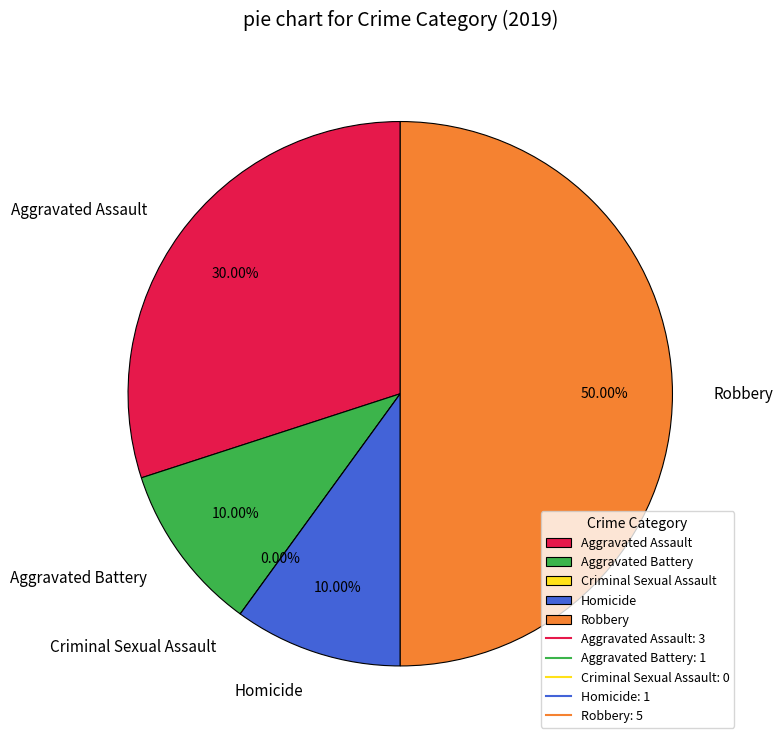

Does Aggravated Assault represent more than half of the total?

No